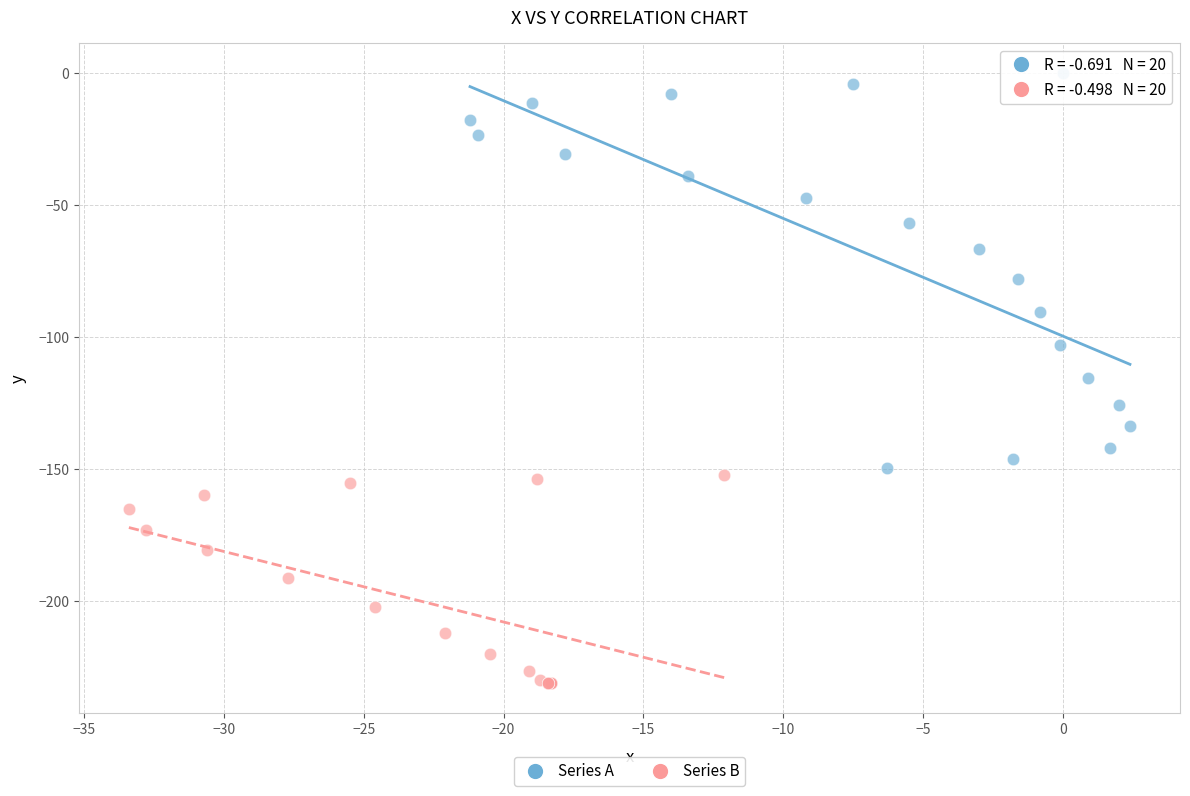

Which series reaches the minimum Y coordinate?

Series B